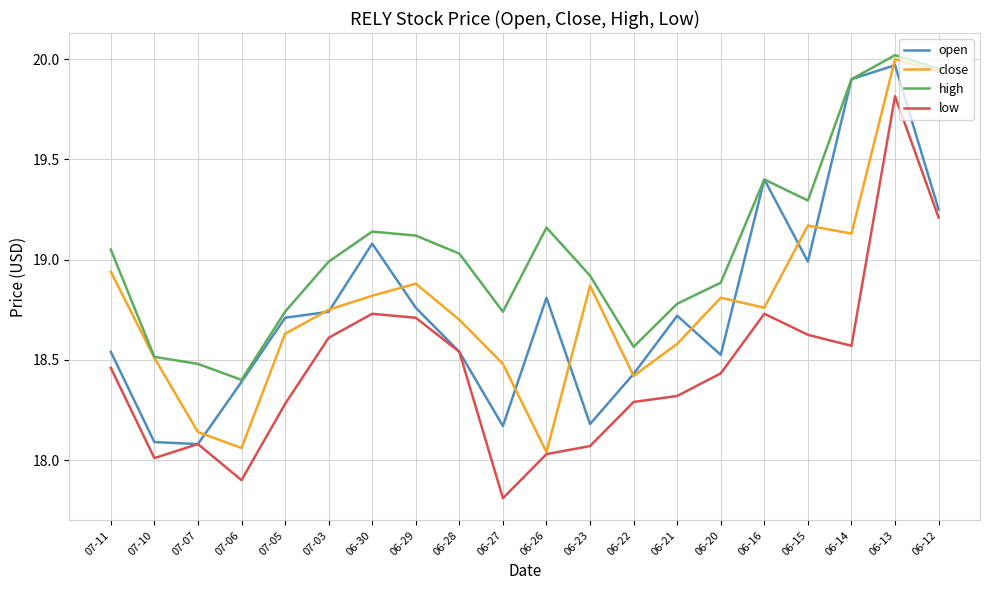

What is the difference between the open values at 06-14 and 06-13?

0.1